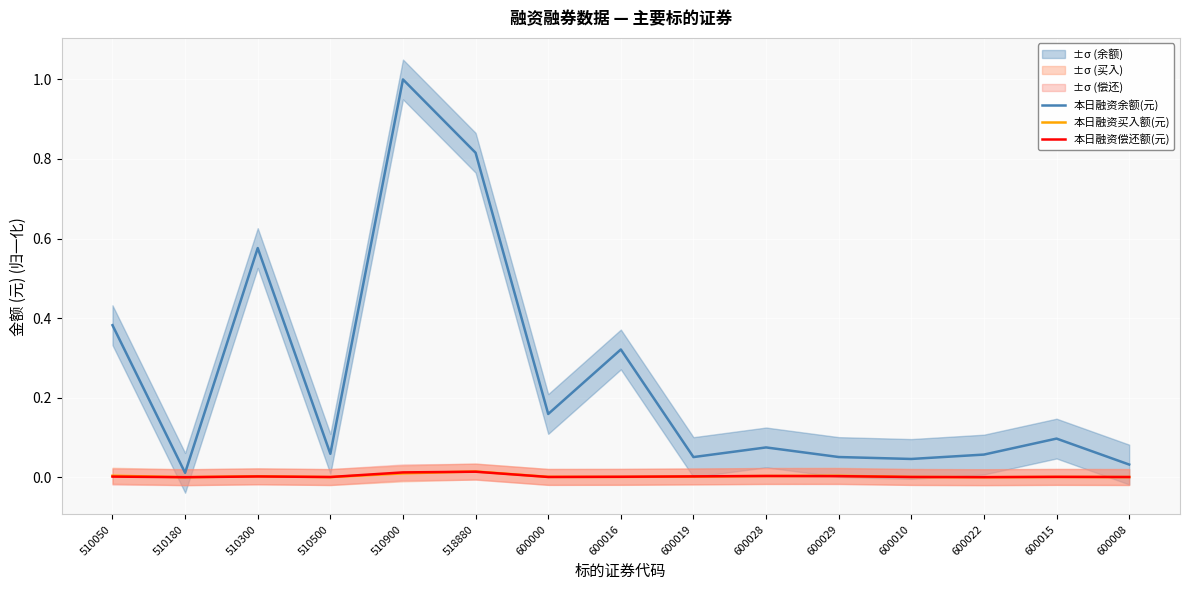

At how many categories does at least one series exceed 0?

15